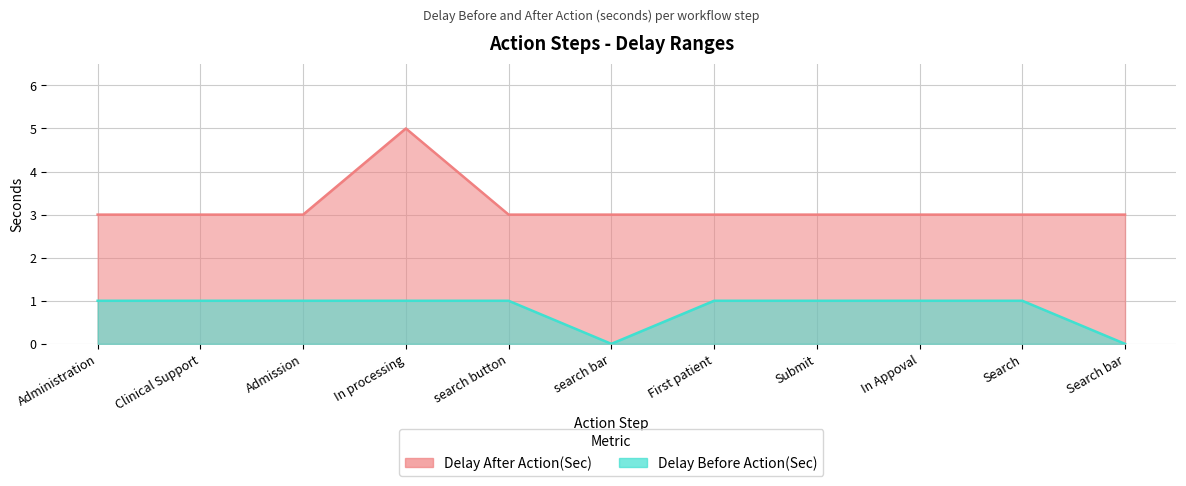

Rank the series at Administration from lowest to highest value.

Delay Before Action(Sec), Delay After Action(Sec)